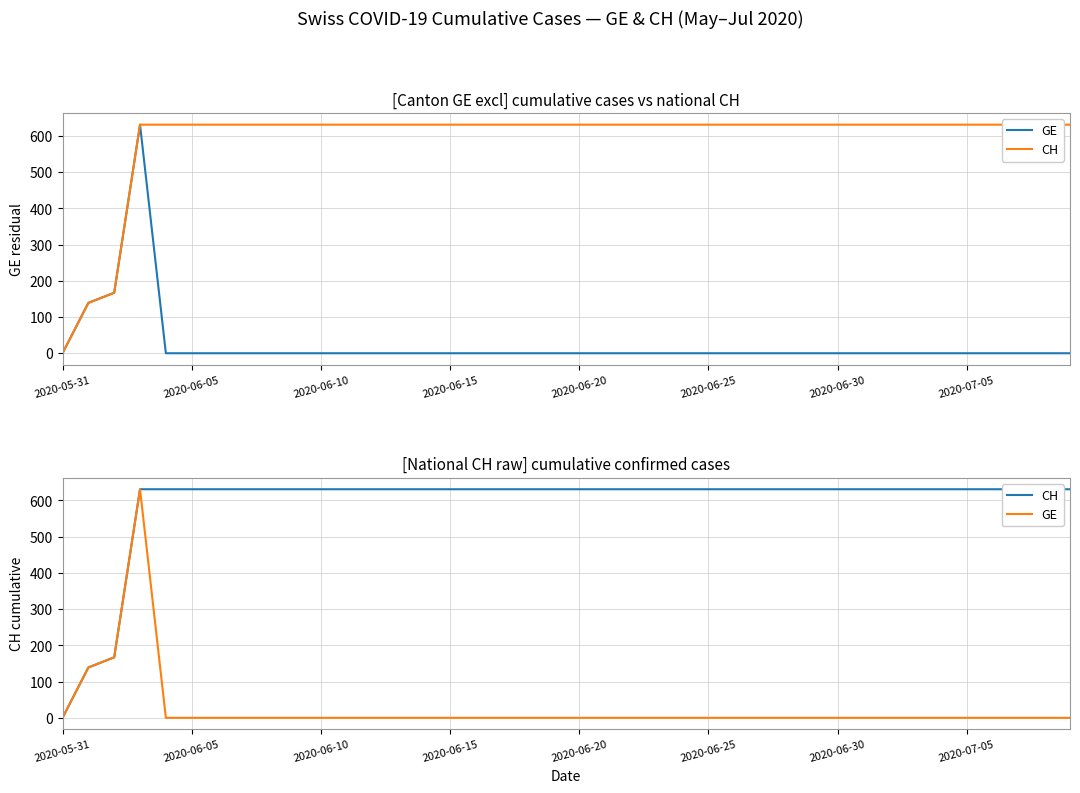

How many lines are shown in the chart?

2